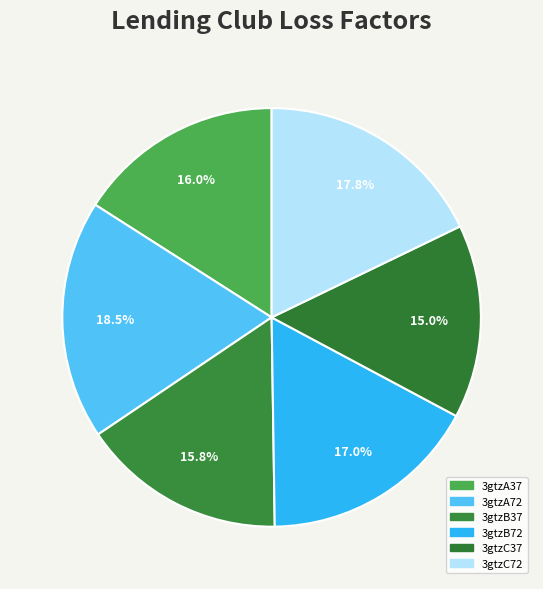

What is the total percentage of 3gtzA37 and 3gtzA72?

34.4%